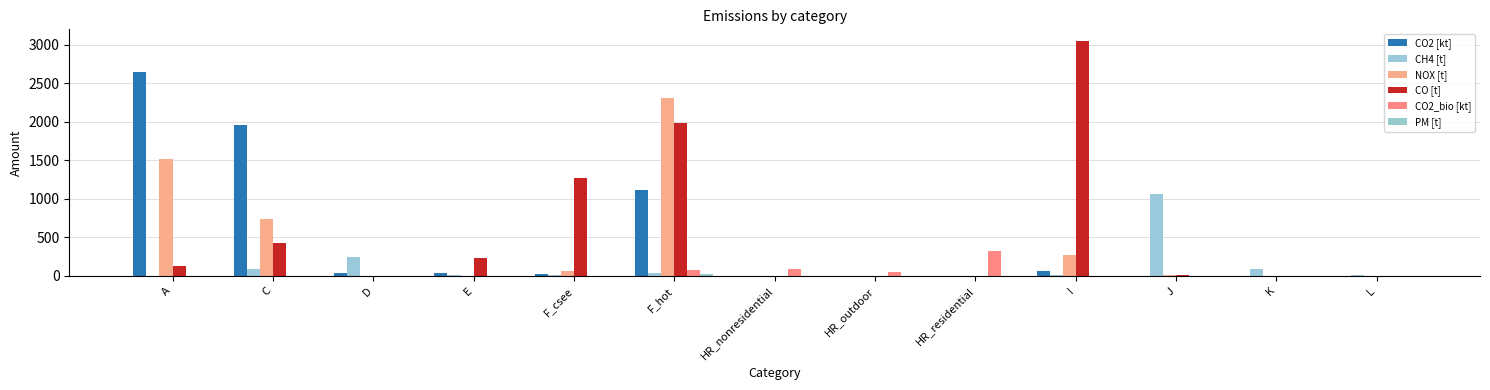

Which series has the largest range (max minus min)?

CO [t]